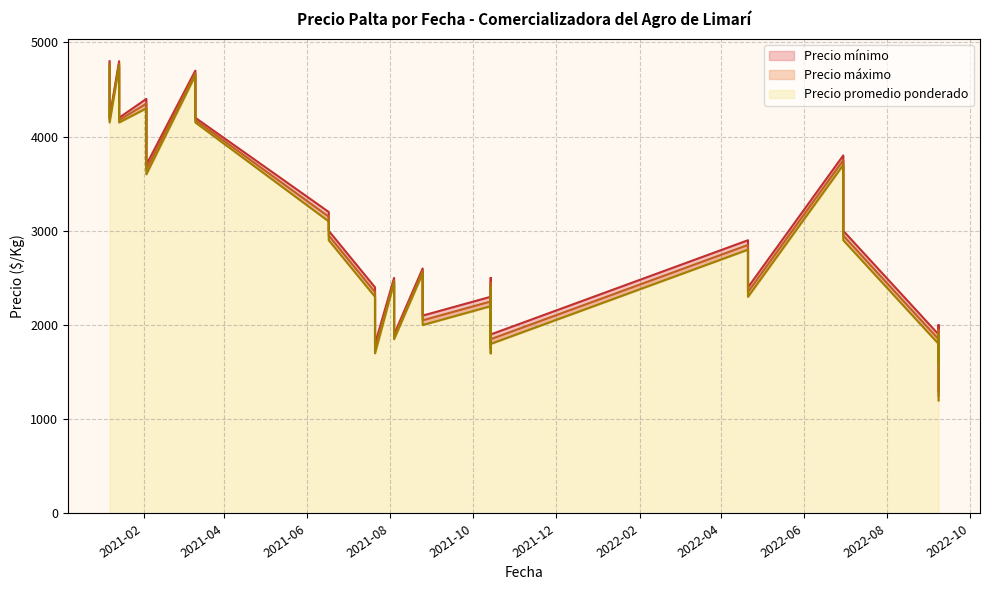

How many lines are shown in the chart?

3